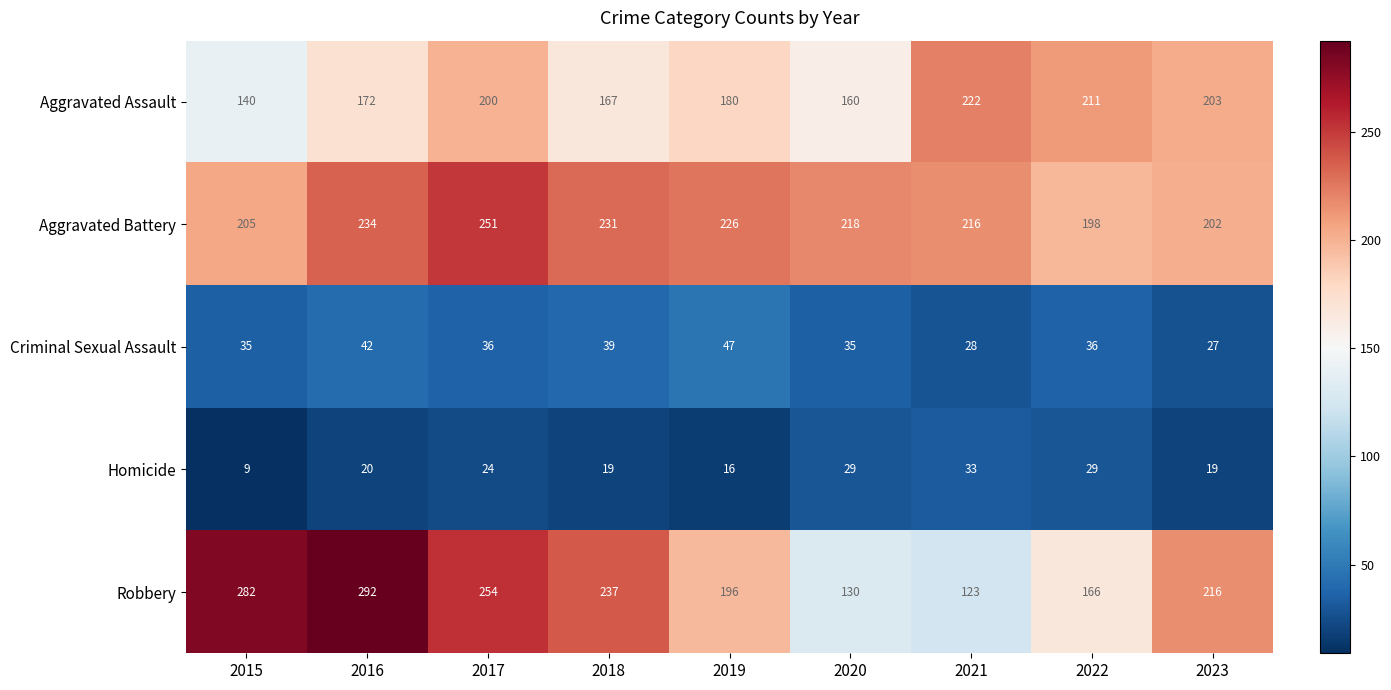

Count the number of data series in this chart.

5